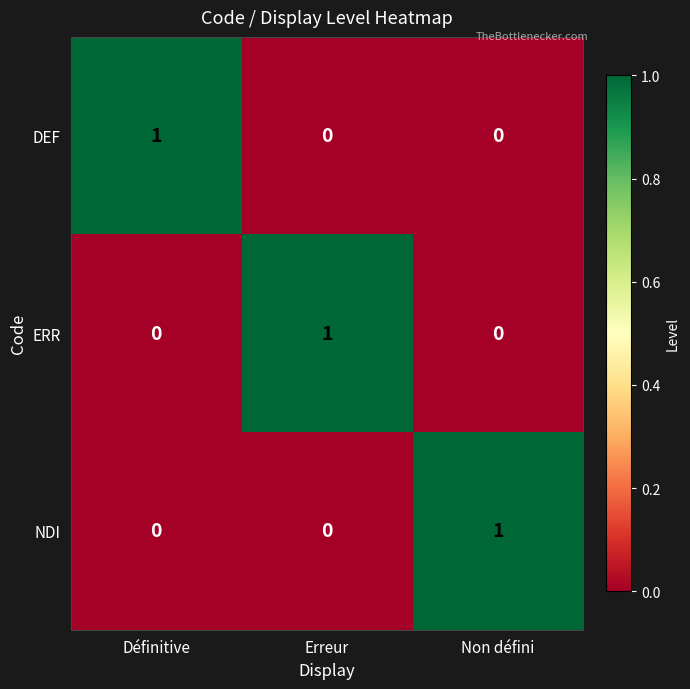

At how many categories does at least one series exceed 0?

3